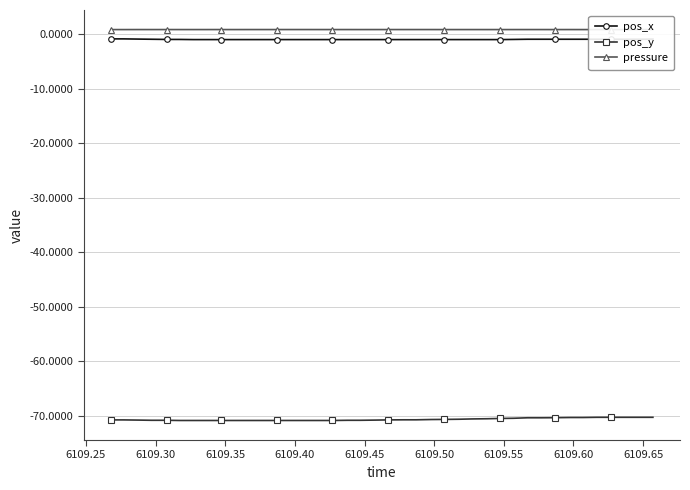

At how many categories does at least one series exceed -27?

40